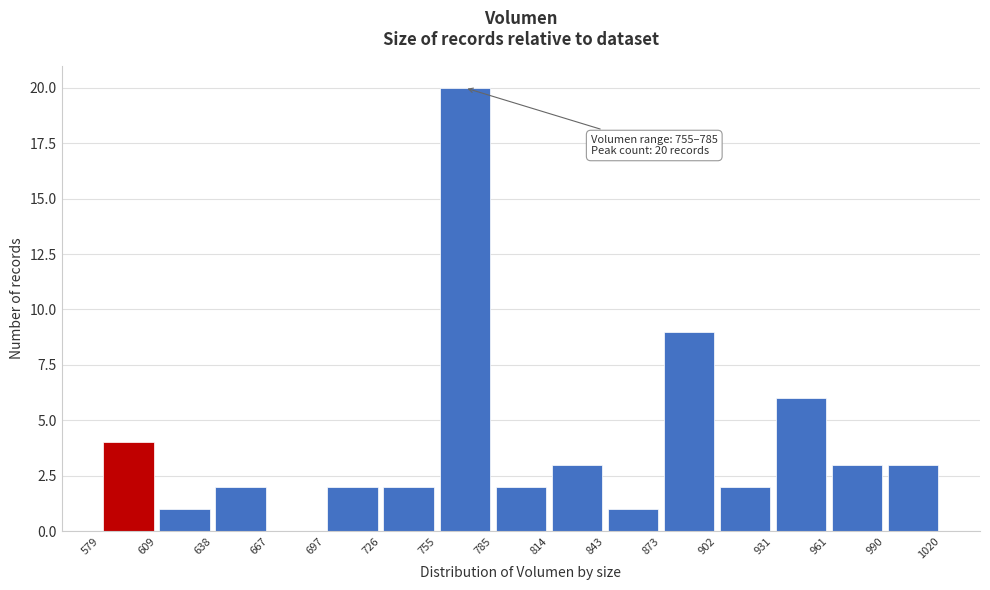

Which range on the x-axis has the tallest bar?

755 to 785